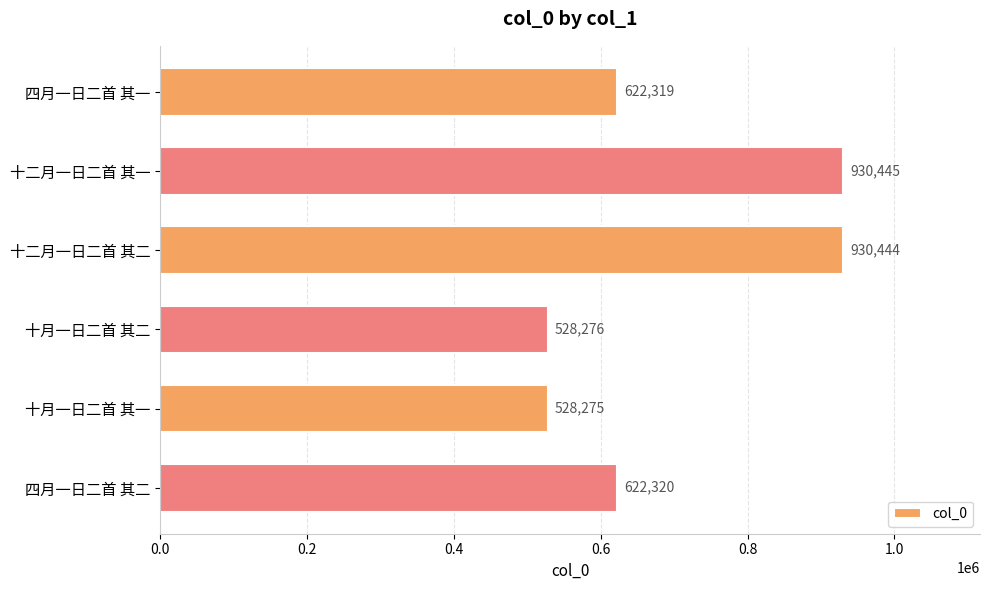

Approximately how many times larger is the value at 十二月一日二首 其二 compared to 四月一日二首 其二?

1.5